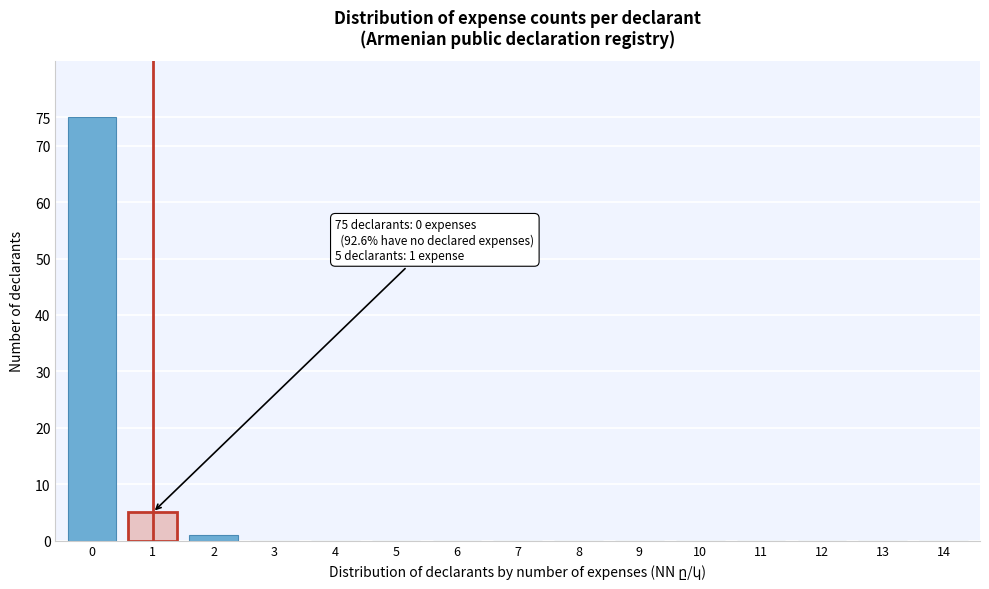

Reading left to right, list all the values displayed in this chart.

0=75	1=5	2=1	3=0	4=0	5=0	6=0	7=0	8=0	9=0	10=0	11=0	12=0	13=0	14=0